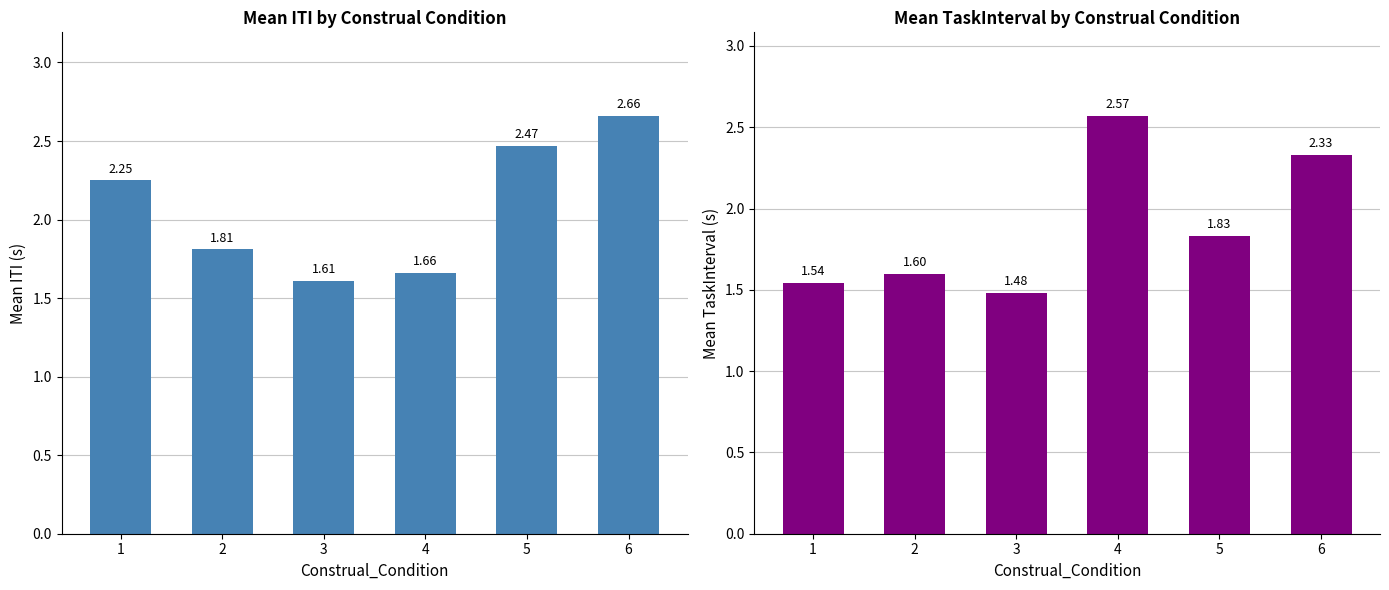

How many bars are there in total?

12